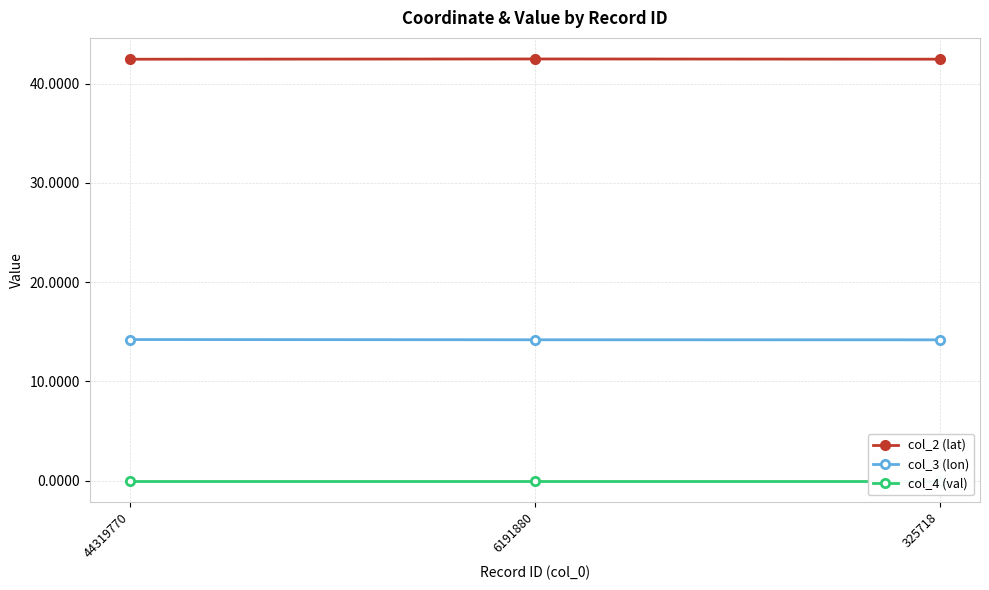

What are all the series names shown in the legend?

col_2 (lat), col_3 (lon), col_4 (val)